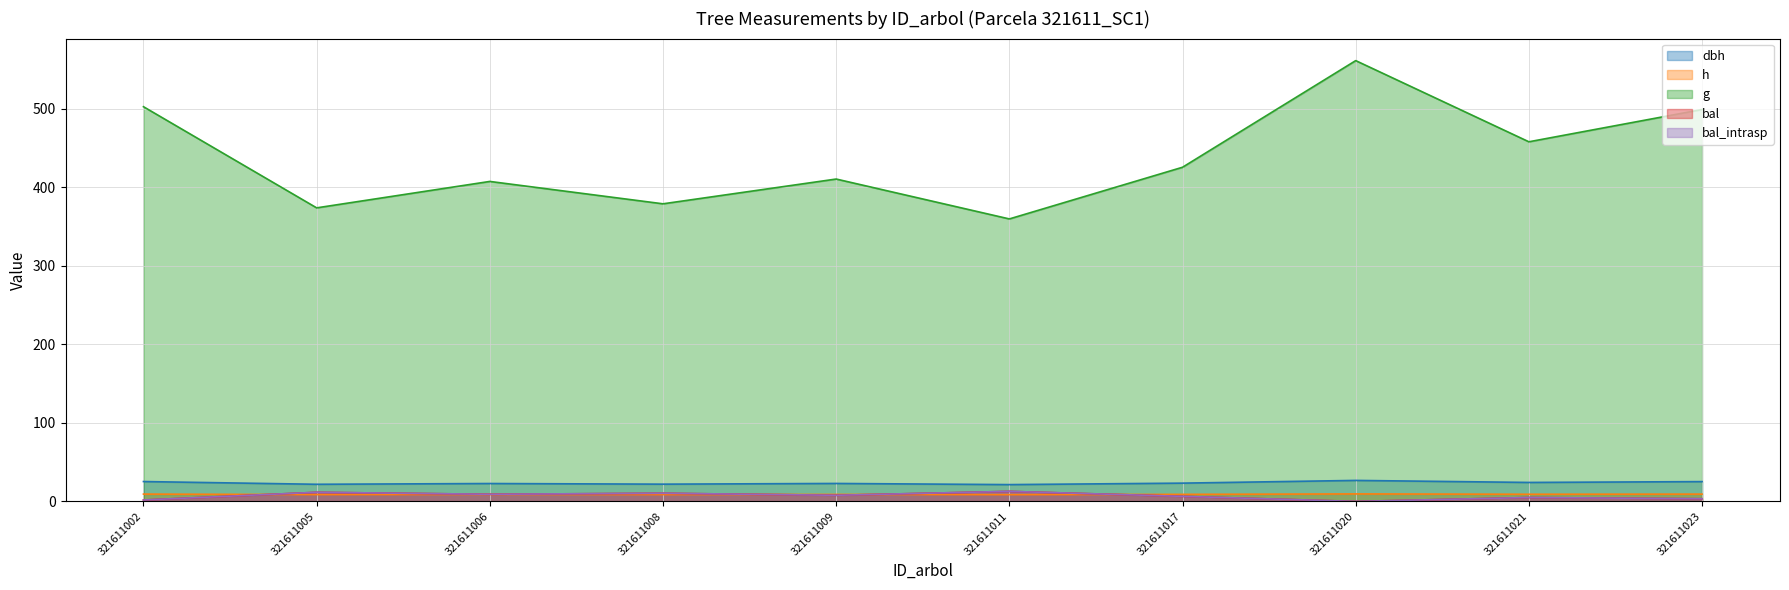

How many distinct data groups are displayed?

5